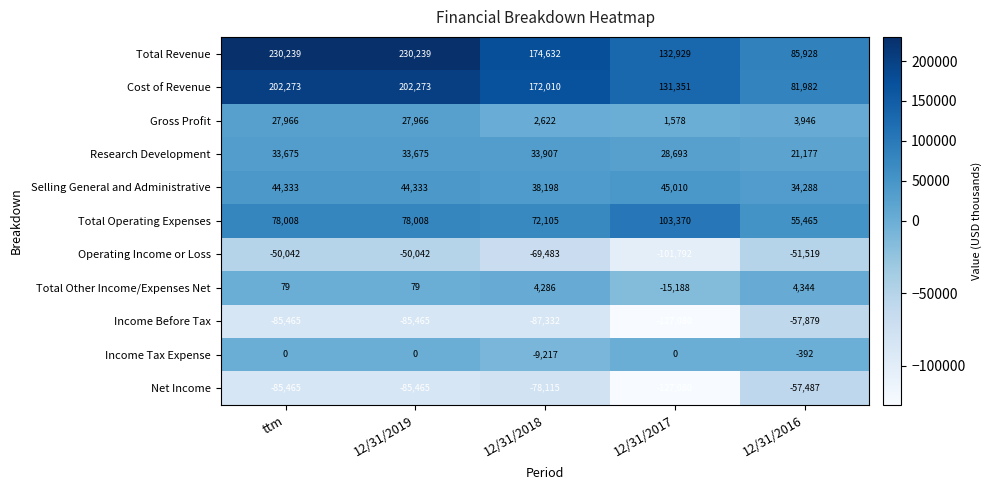

What is the lowest value of the Income Before Tax series?

-127080